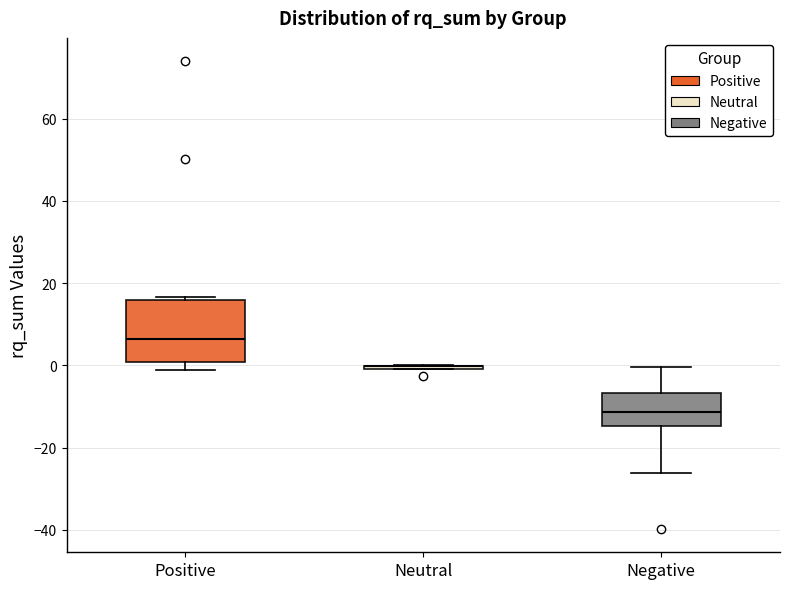

Reading left to right, transcribe this box plot: for each box, give where its median line is, the range the box spans, and where its two whiskers end, as read against the y-axis. The values are not printed on the chart, so give them approximately, as read against the axis.

Positive: median 6, box 0 to 16, whiskers -2 to 16 (just above the box's upper edge)
Neutral: box collapsed to a line at 0, whiskers 0 to 0
Negative: median -12, box -14 to -6, whiskers -26 to 0